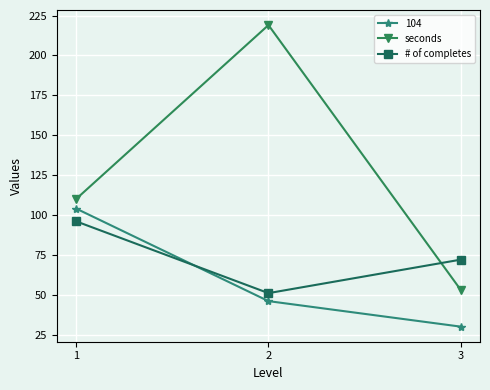

What value does the # of completes series have at 3?

72